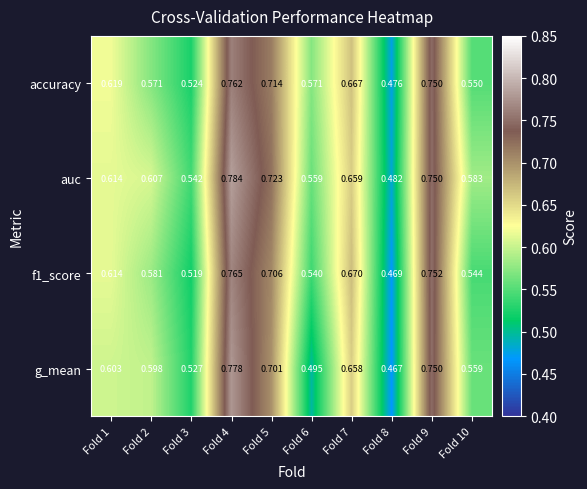

Which series has the largest range (max minus min)?

g_mean